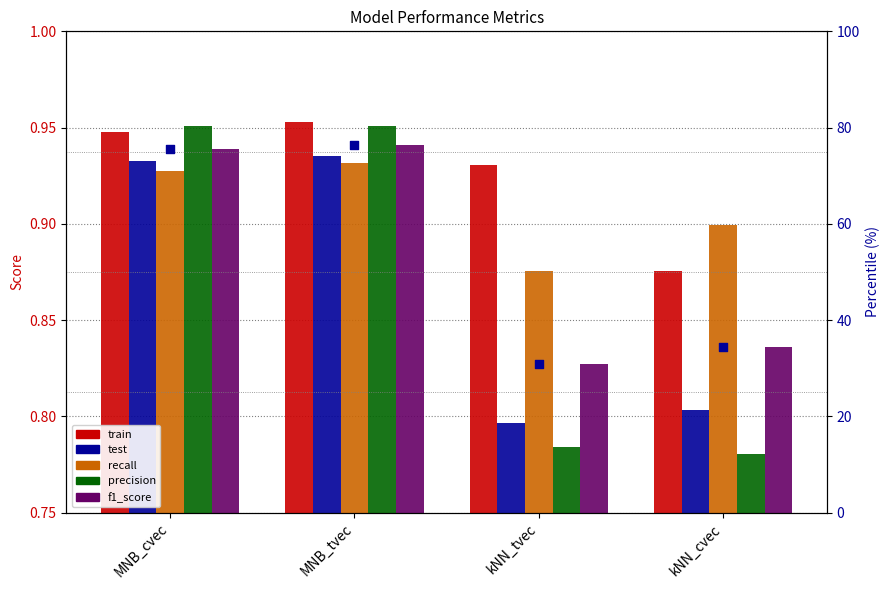

Which series has the largest total across all categories?

f1 percentile